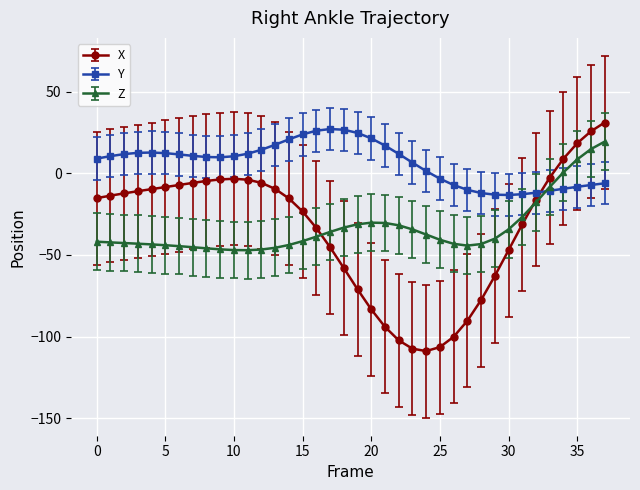

What is the value of the Z point at the 5th from the left?

-43.5